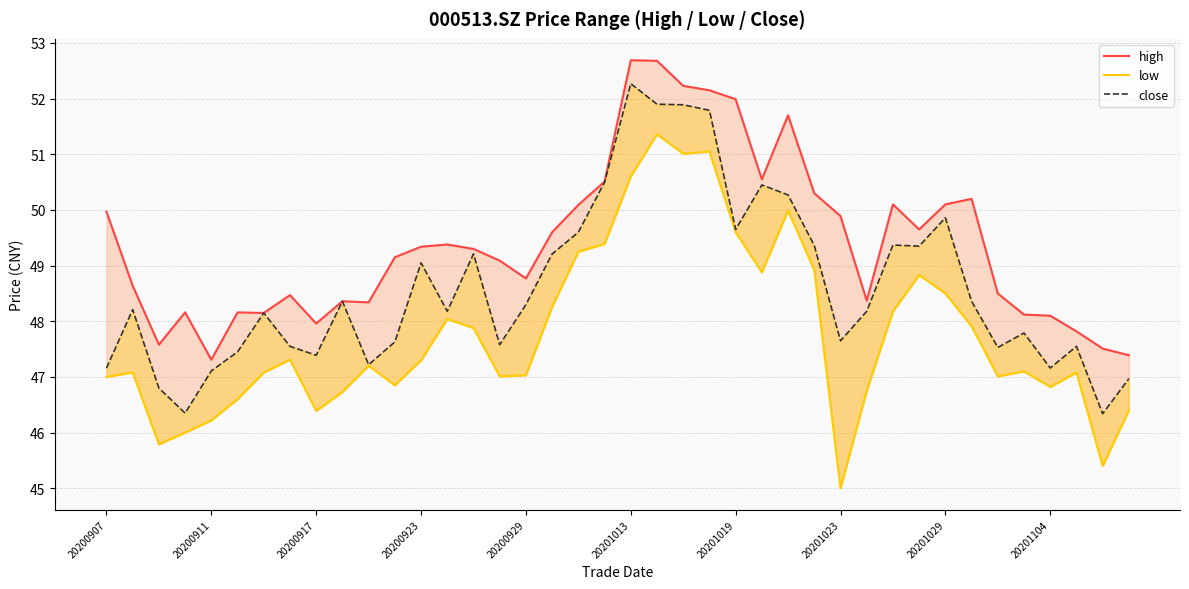

What is the difference between the highest and lowest values at 11?

2.3